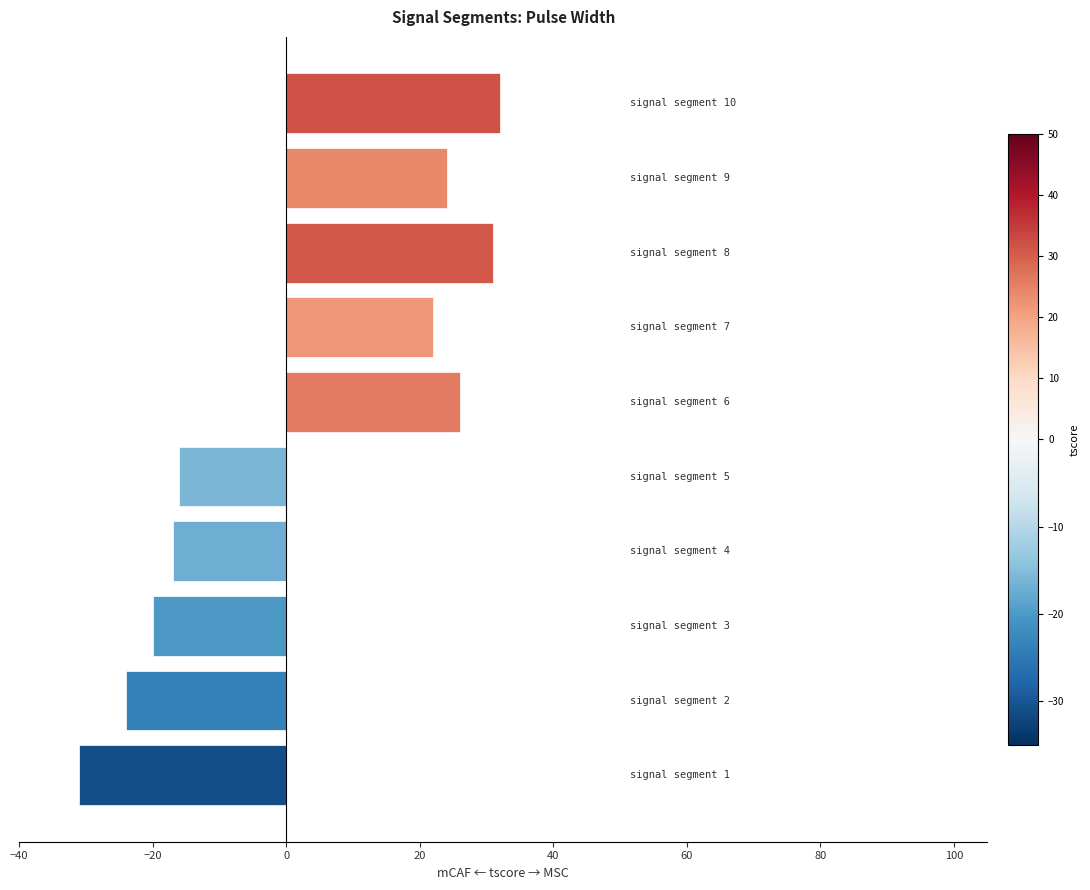

What is the maximum value shown in the chart?

32